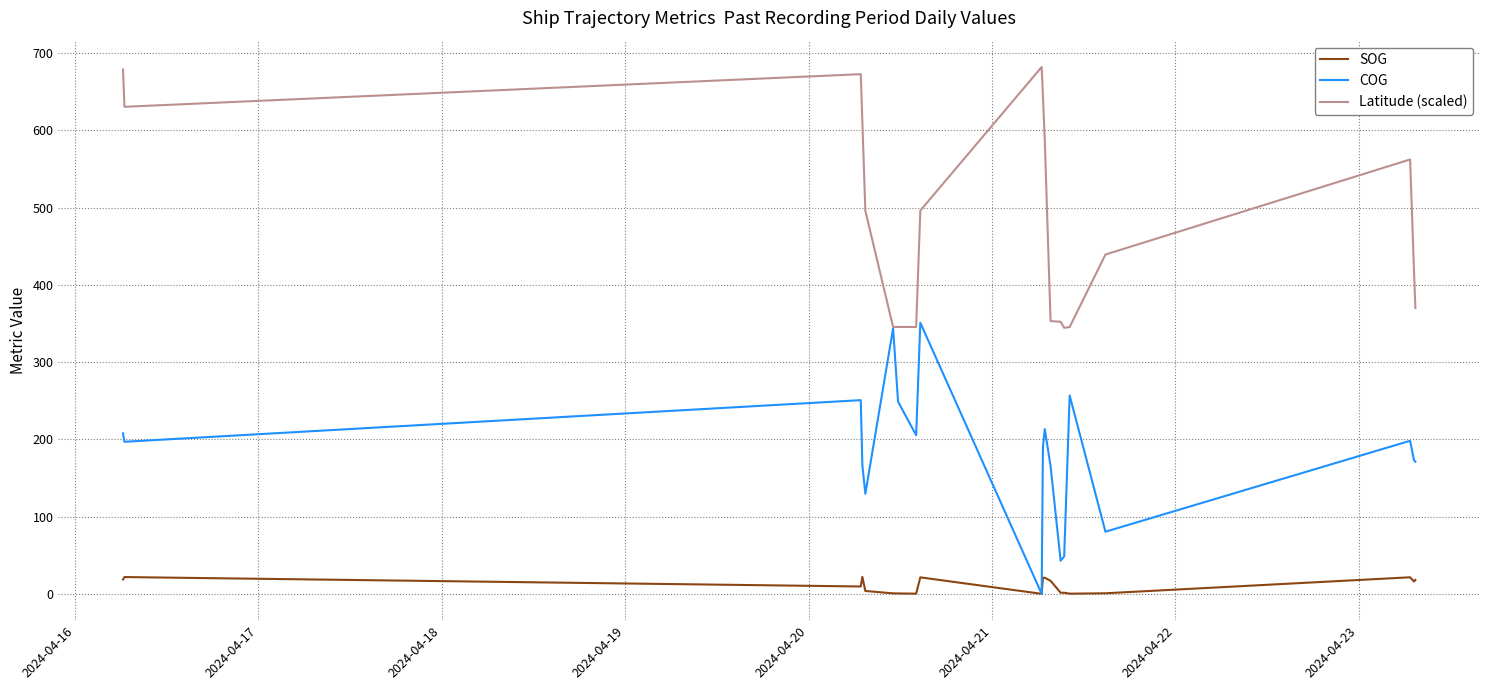

What is the maximum value for Latitude (scaled)?

681.9